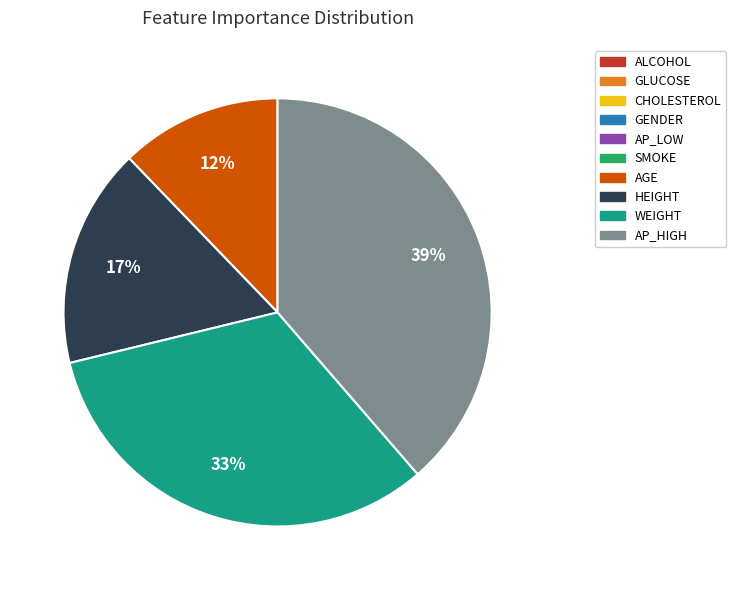

Is it true that WEIGHT is 39% of the pie?

False